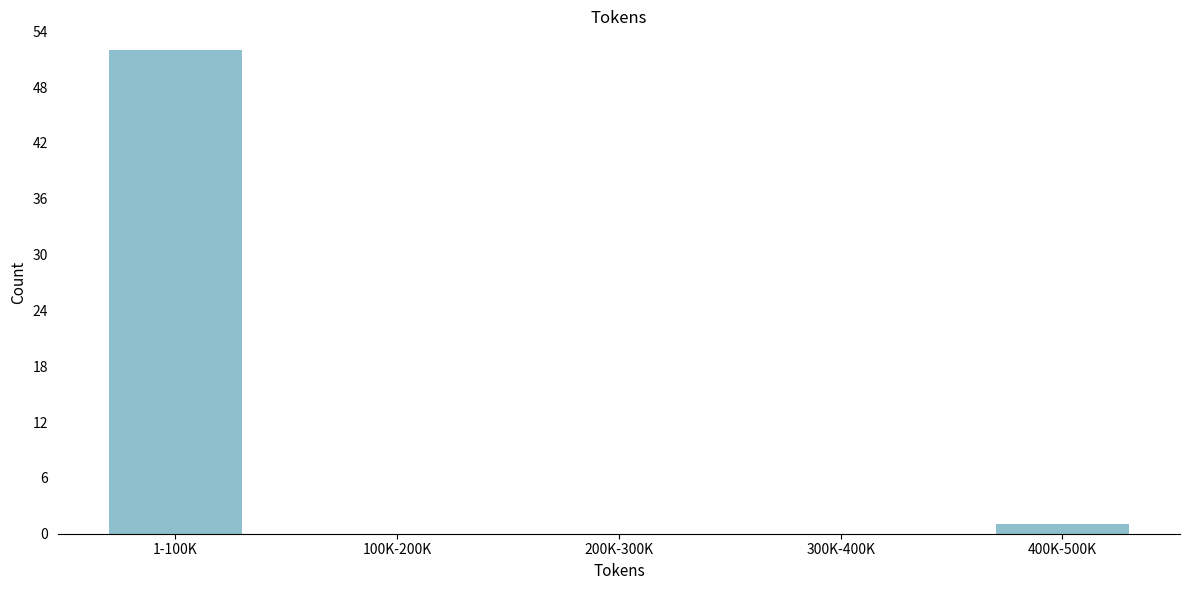

Reading left to right, list all the values displayed in this chart.

1-100K=52	100K-200K=0	200K-300K=0	300K-400K=0	400K-500K=1